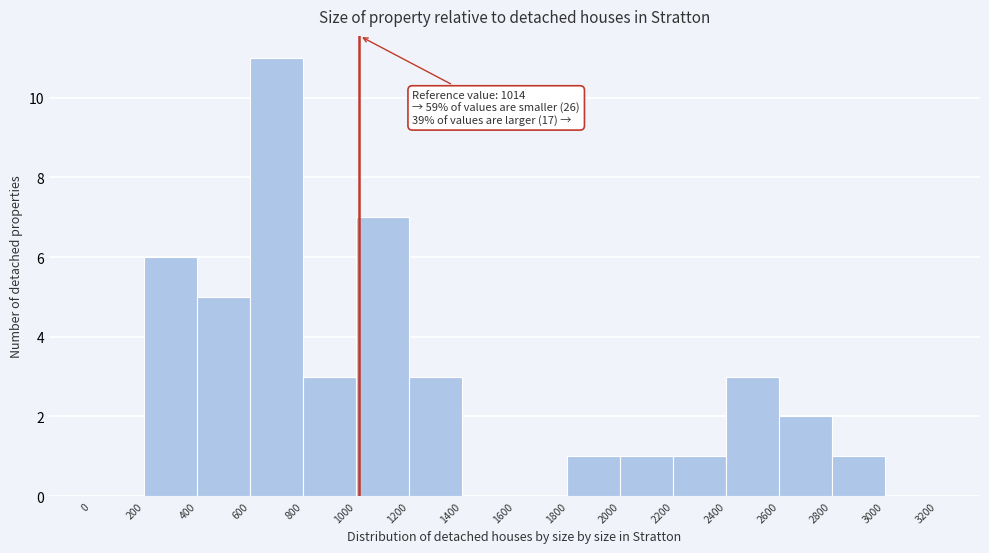

Which range on the x-axis has the tallest bar?

600 to 800